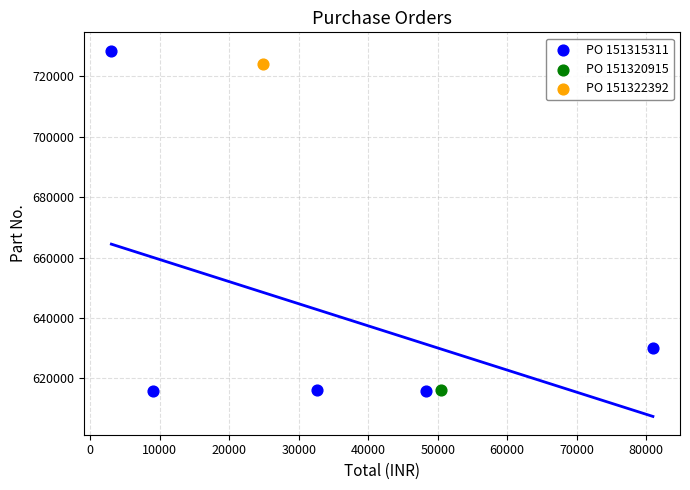

What are all the series names shown in the legend?

PO 151315311, PO 151320915, PO 151322392